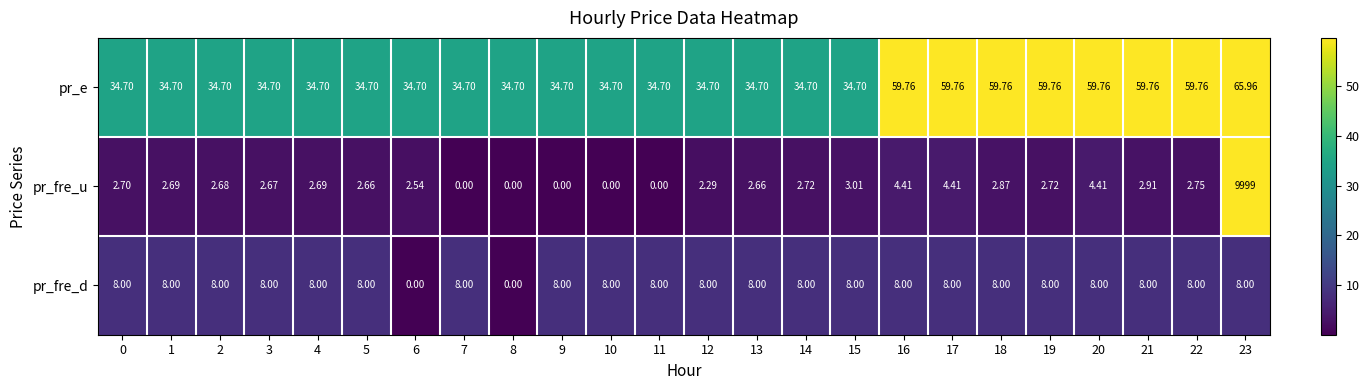

Is the value of pr_fre_d at 7 greater than the value of pr_e at 11?

No